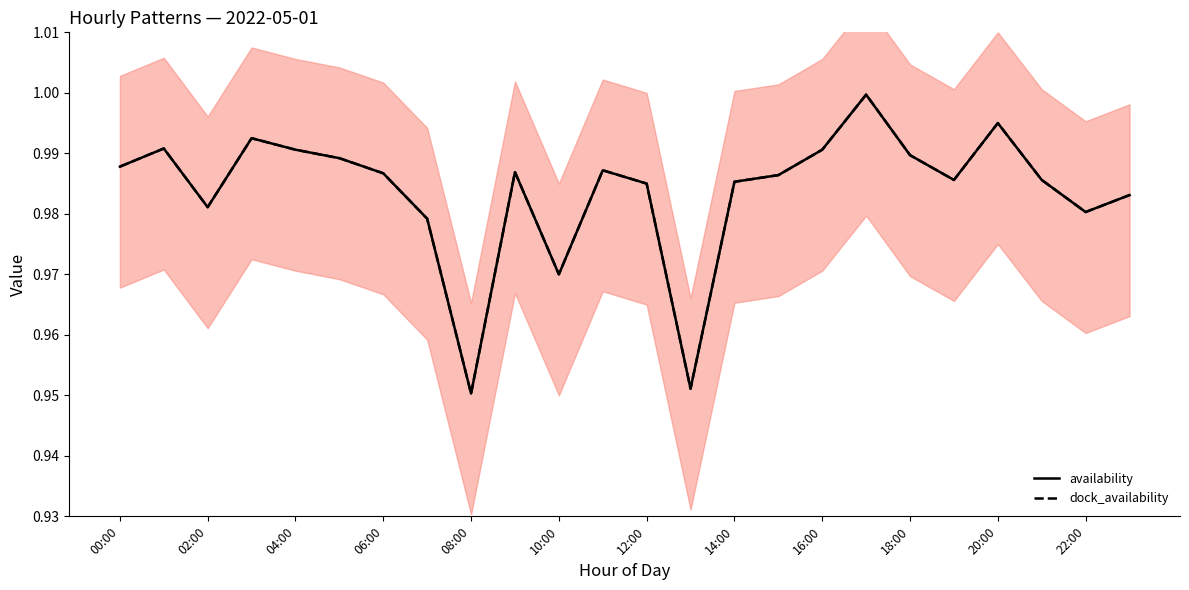

Is the value of availability at 22 greater than the value of dock_availability at 14:00?

Yes